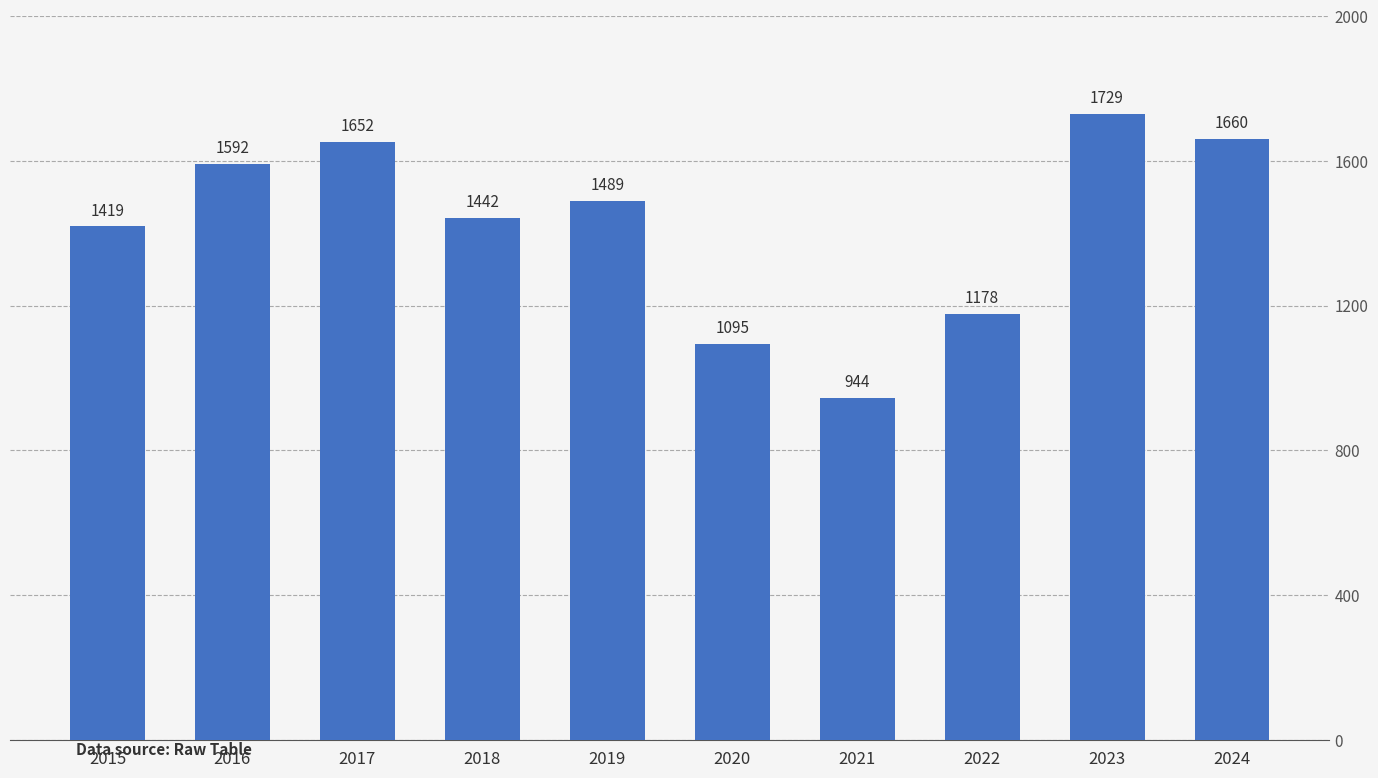

How many distinct data groups are displayed?

1